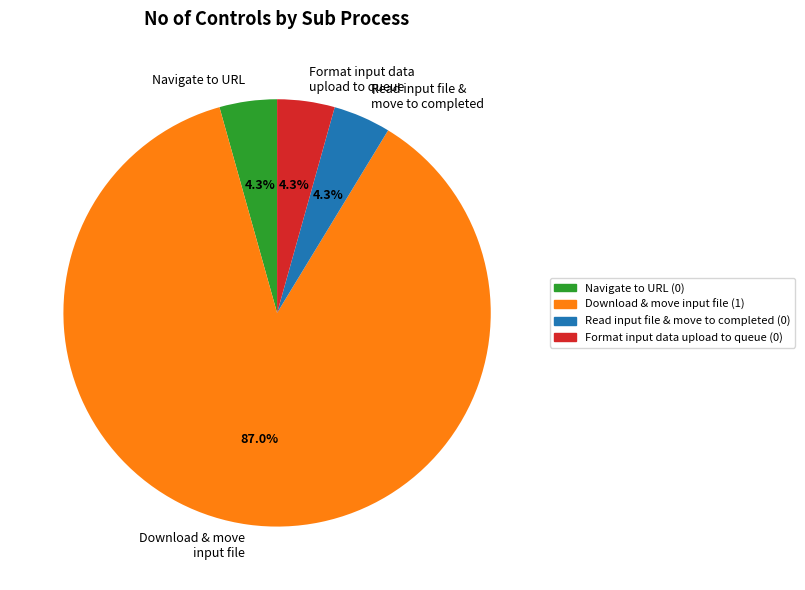

Does any single category account for the majority?

Yes